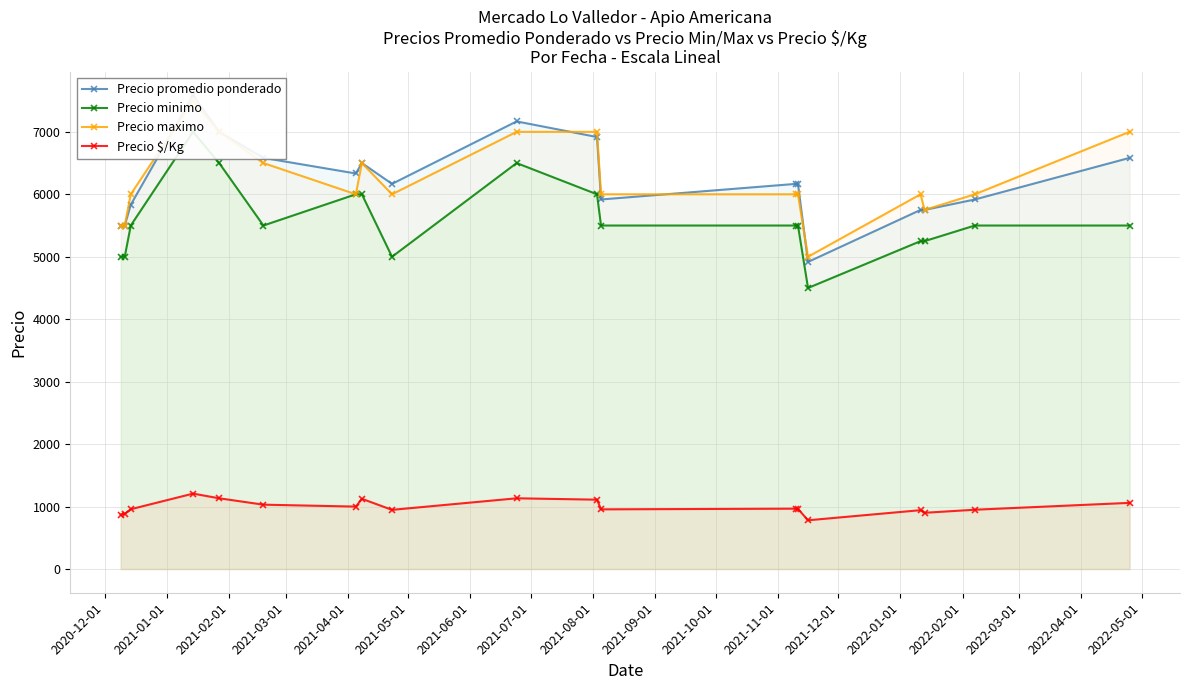

What is the highest value of the Precio $/Kg series?

1208